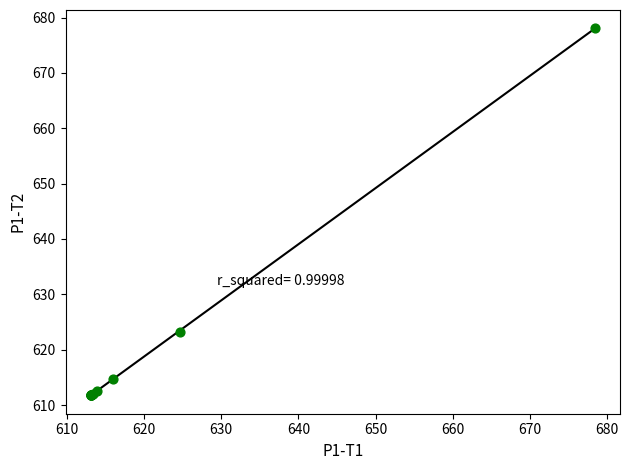

What Y value in the scatter plot is closest to 644?

623.2